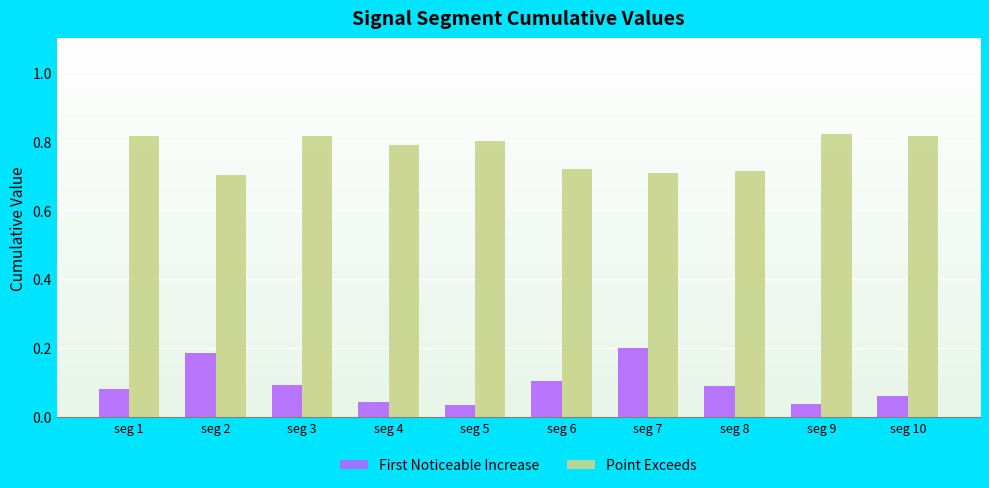

Which category has the highest value in the First Noticeable Increase series?

seg 7